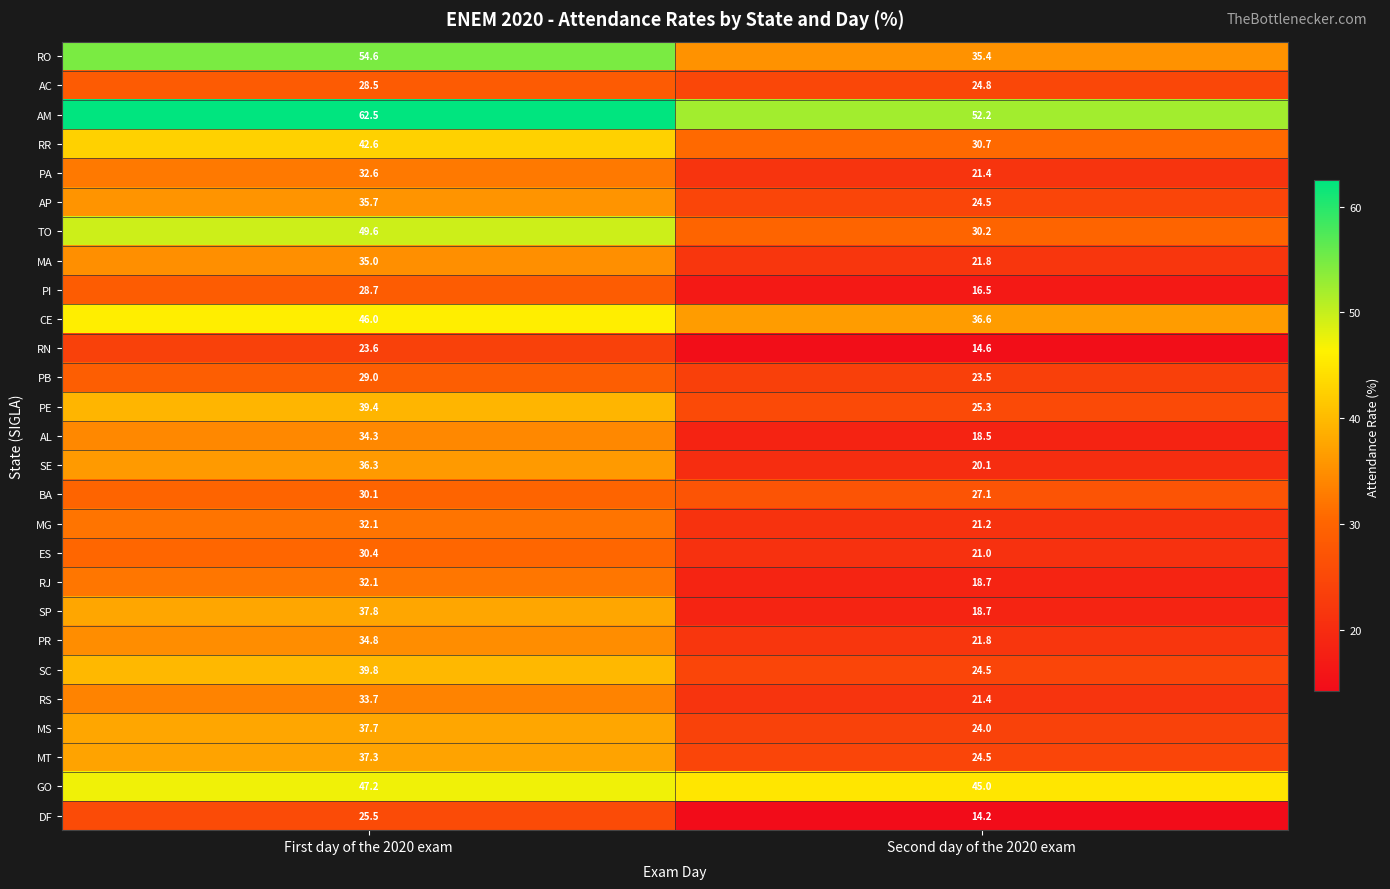

What is the difference between the highest and lowest values at First day of the 2020 exam?

38.9